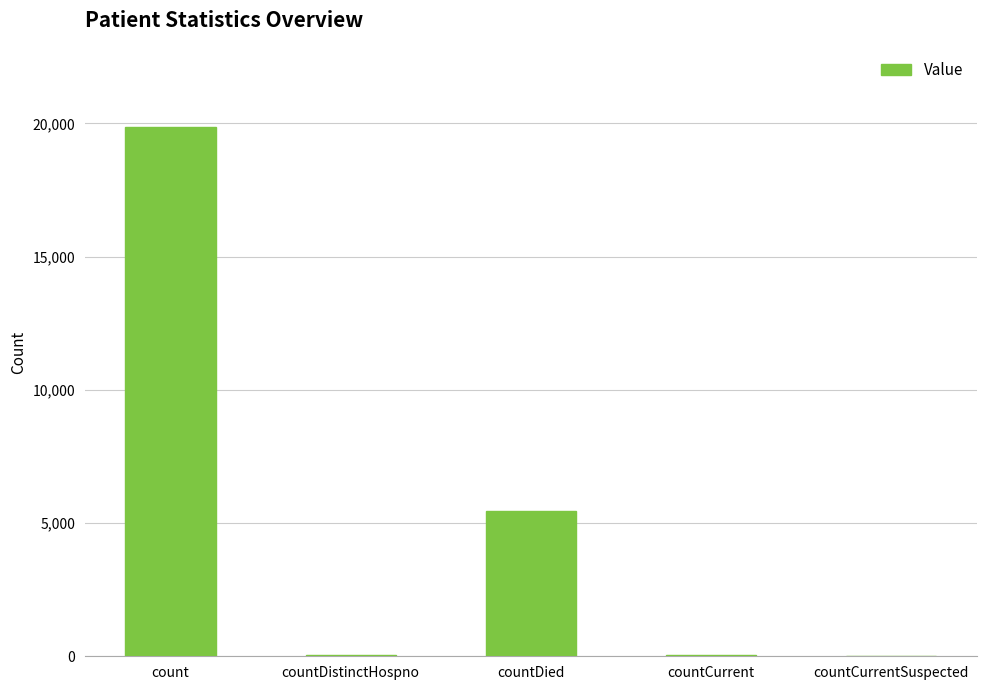

Which label corresponds to the largest value in the chart?

count